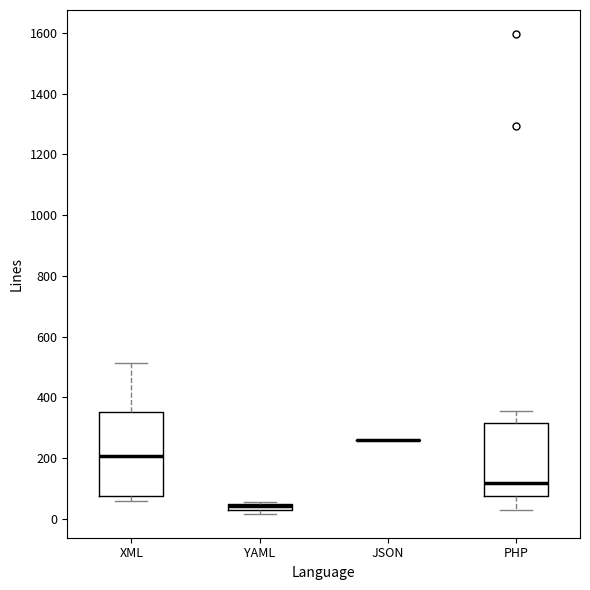

Where is the upper edge of the box for XML on the y-axis? The values are not printed on the chart, so give them approximately, as read against the axis.

360